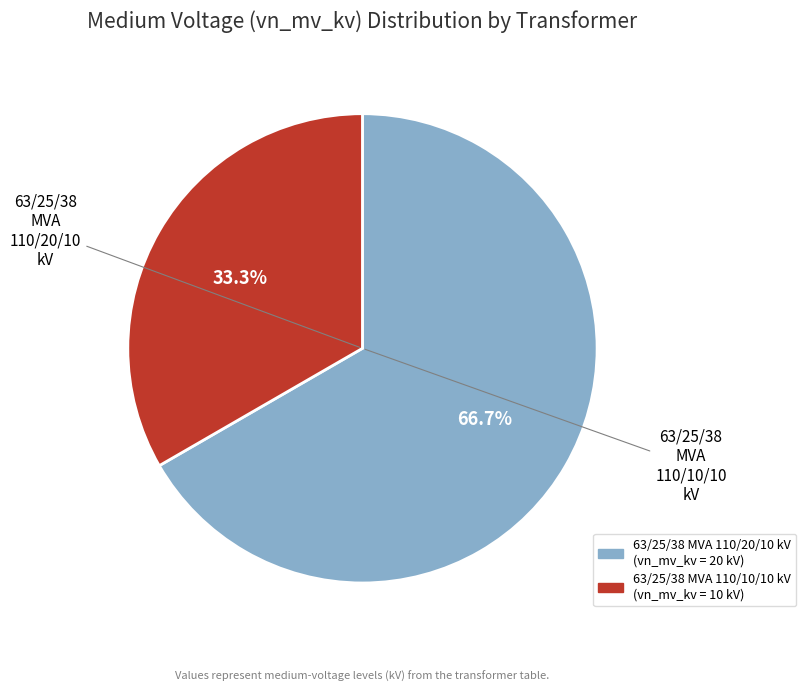

What is the majority slice?

63/25/38 MVA 110/20/10 kV